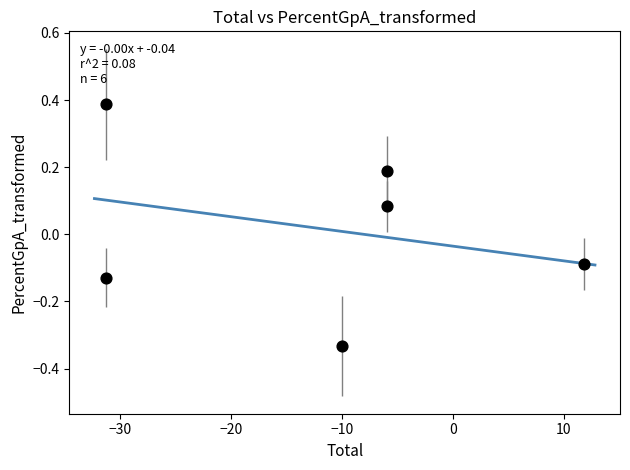

What is the range of Y values (max minus min)?

0.7